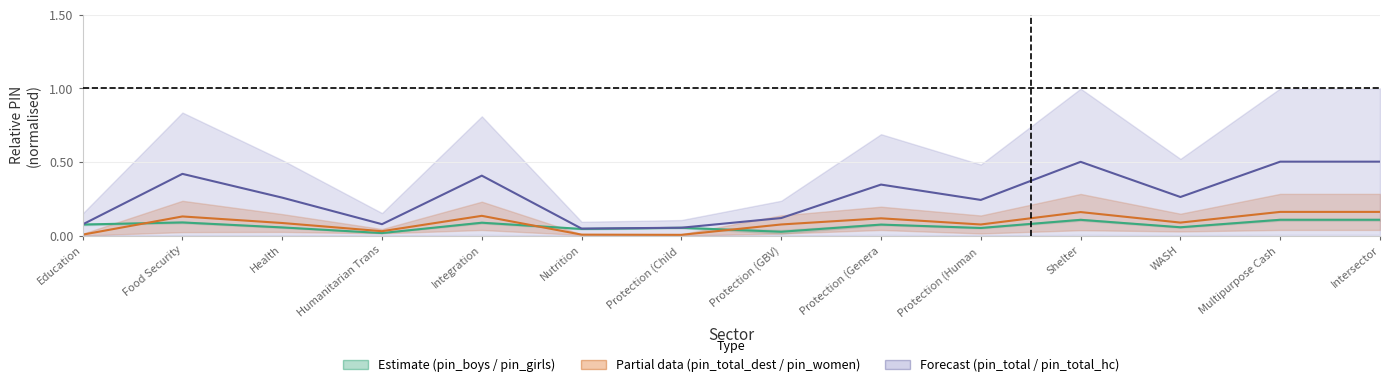

True or false: pin_total and pin_total_dest cross at least once.

False